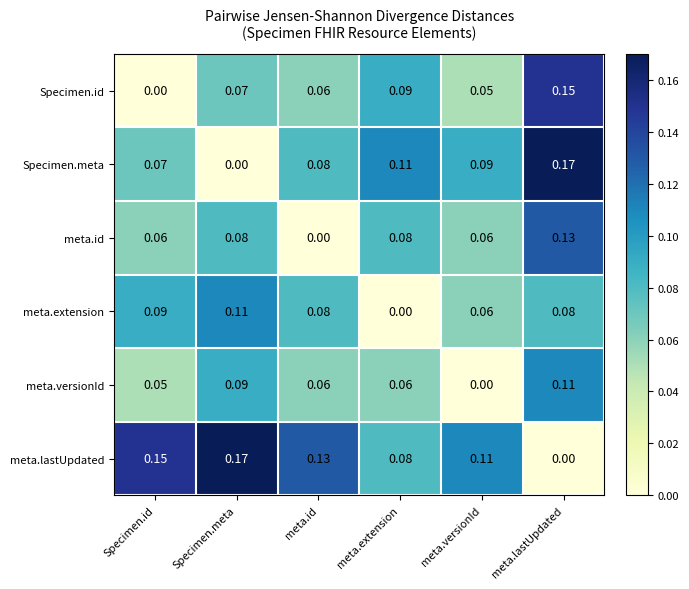

Rank the series at Specimen.meta from highest to lowest value.

meta.lastUpdated, meta.extension, meta.versionId, meta.id, Specimen.id, Specimen.meta